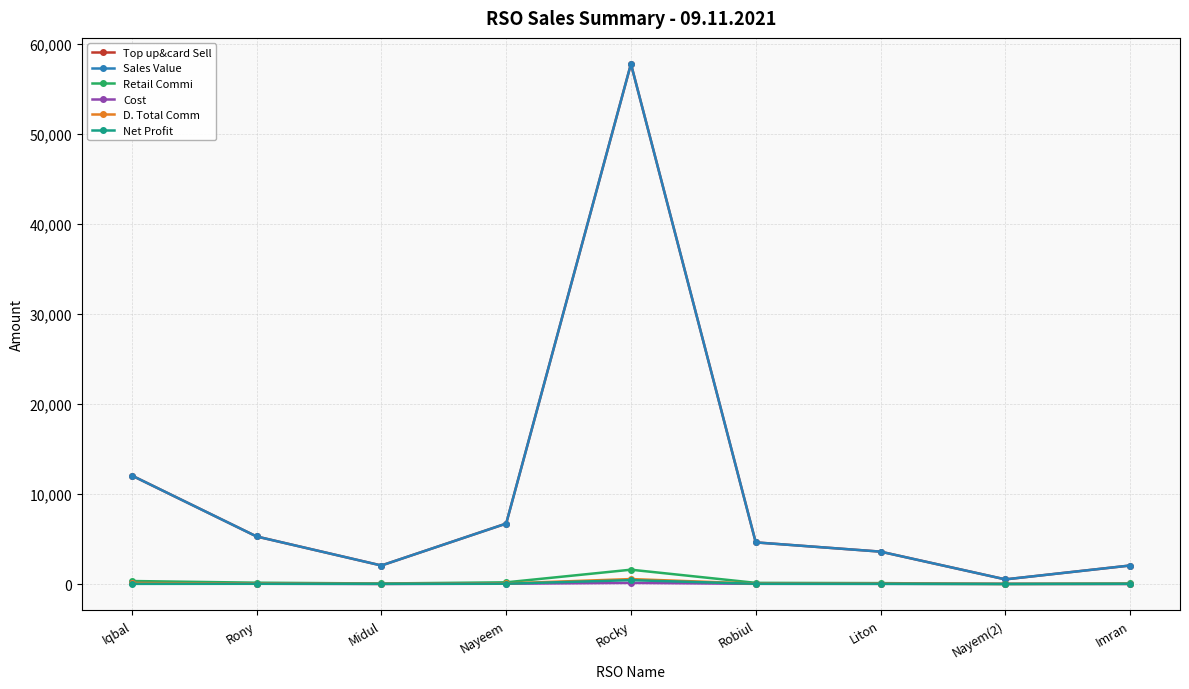

List the series in order of their peak value, lowest first.

Cost, Net Profit, D. Total Comm, Retail Commi, Top up&card Sell, Sales Value